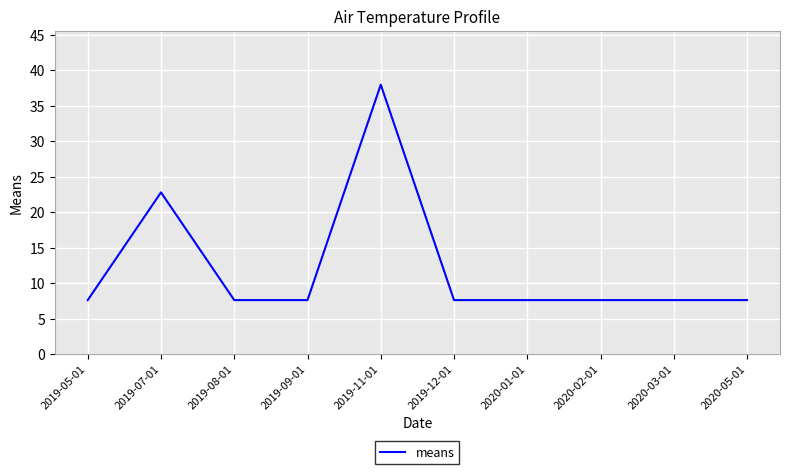

What position from the right is 2019-08-01?

8